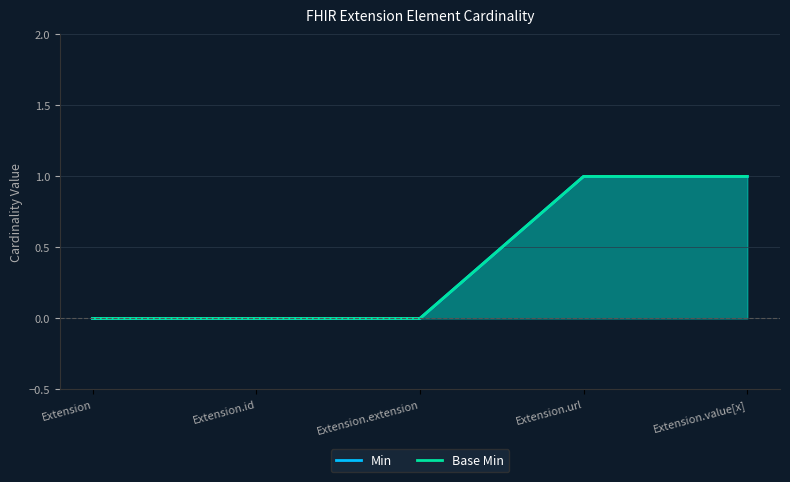

True or false: Base Min has more than 0 points higher than both neighbors.

False